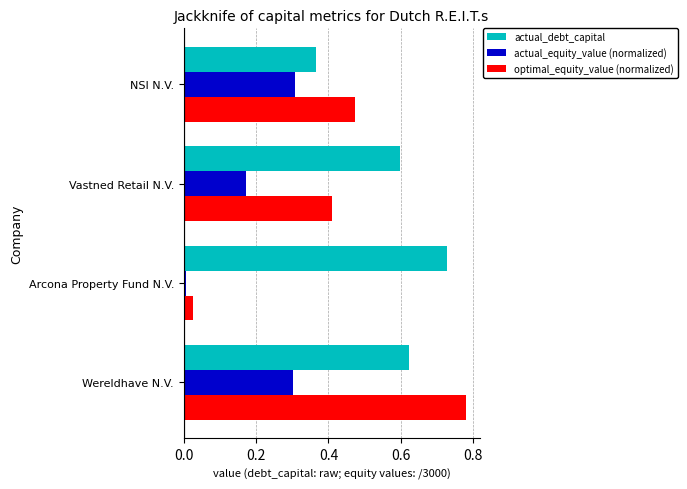

Is it true that optimal_equity_value (normalized) equals 0.0 at Arcona Property Fund N.V.?

True